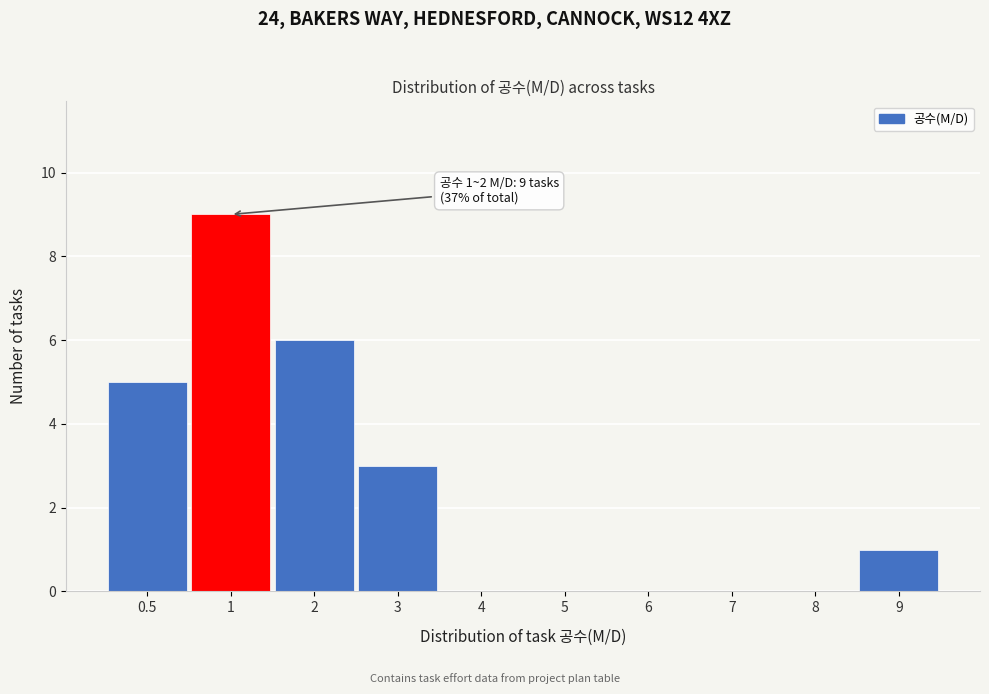

Reading left to right, what are all the values shown in this chart?

0.5=5	1=9	2=6	3=3	4=0	5=0	6=0	7=0	8=0	9=1